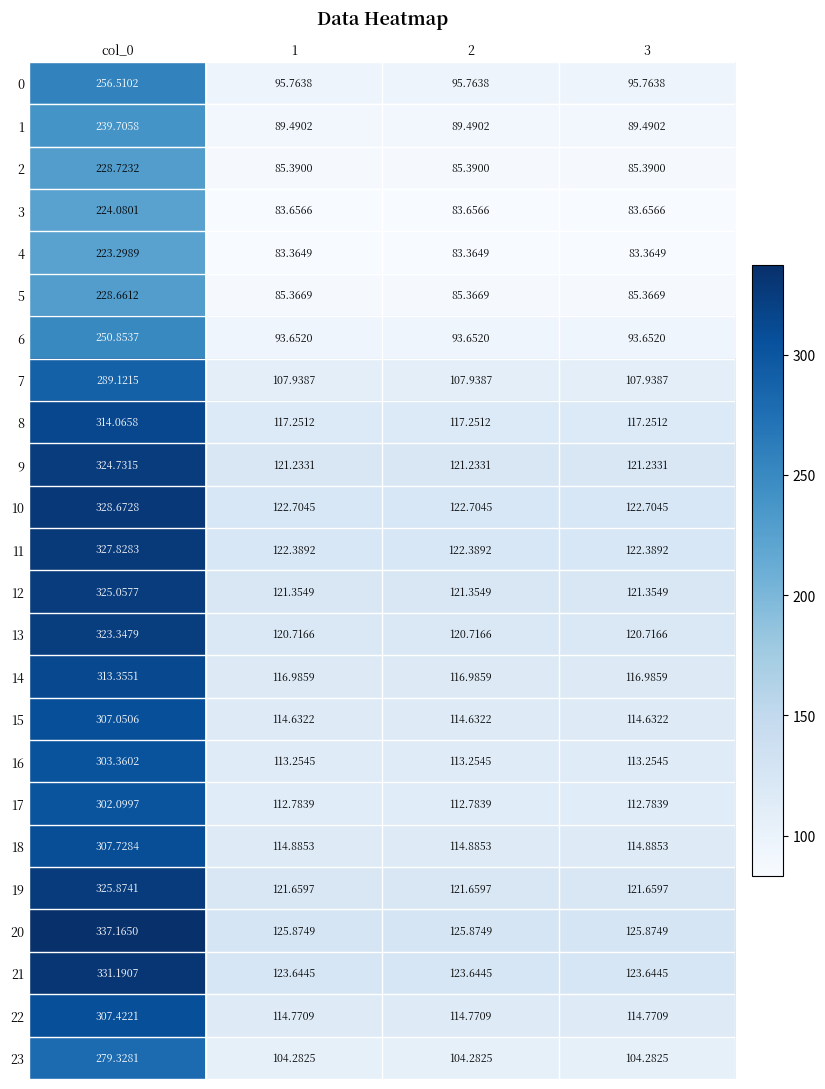

List the series in order of their peak value, highest first.

20, 21, 10, 11, 19, 12, 9, 13, 8, 14, 18, 22, 15, 16, 17, 7, 23, 0, 6, 1, 2, 5, 3, 4